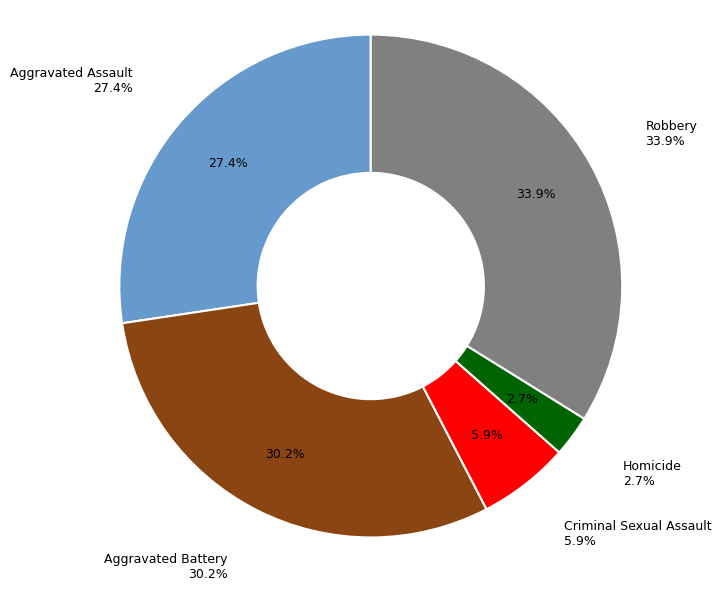

Which category has the smallest portion of the pie?

Homicide